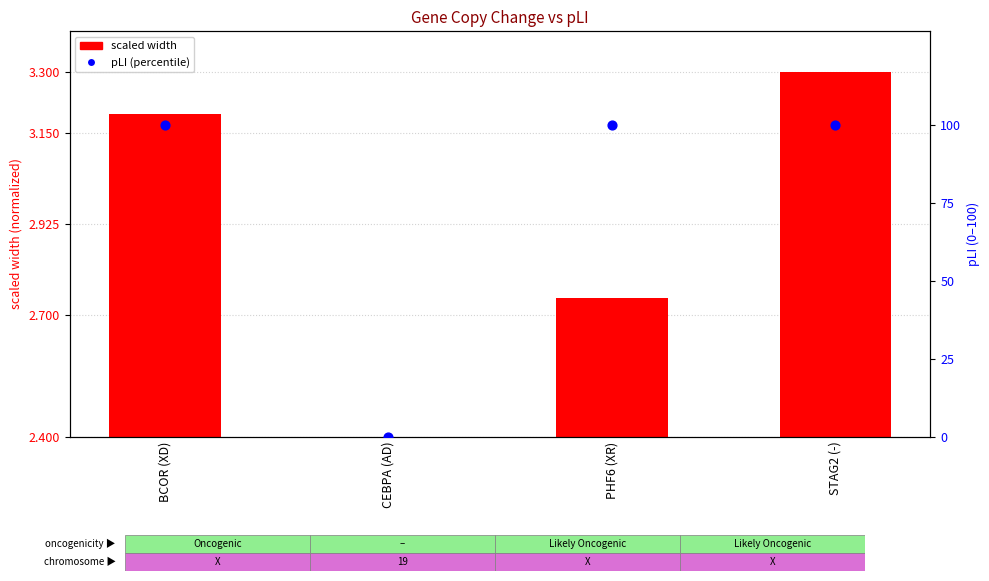

Which series has the widest spread of Y values?

pLI (percentile)